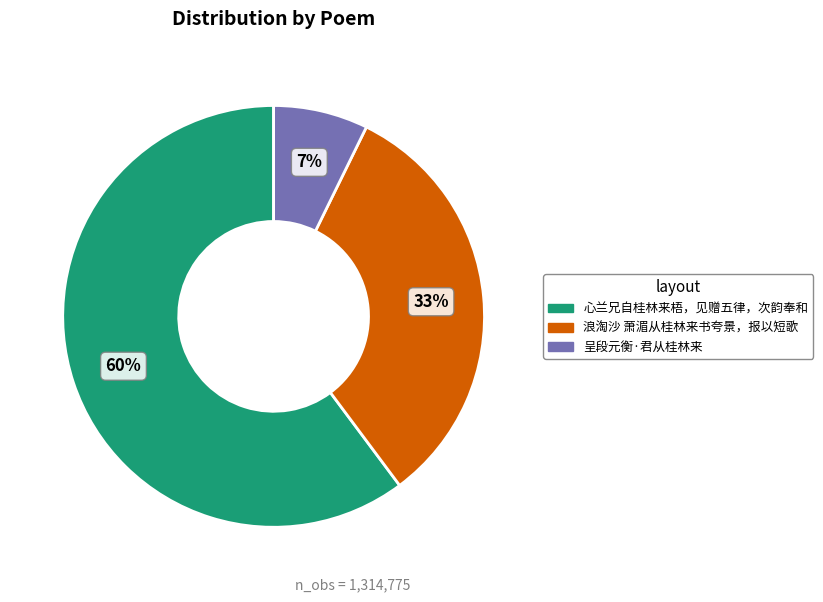

How many segments does this pie chart have?

3